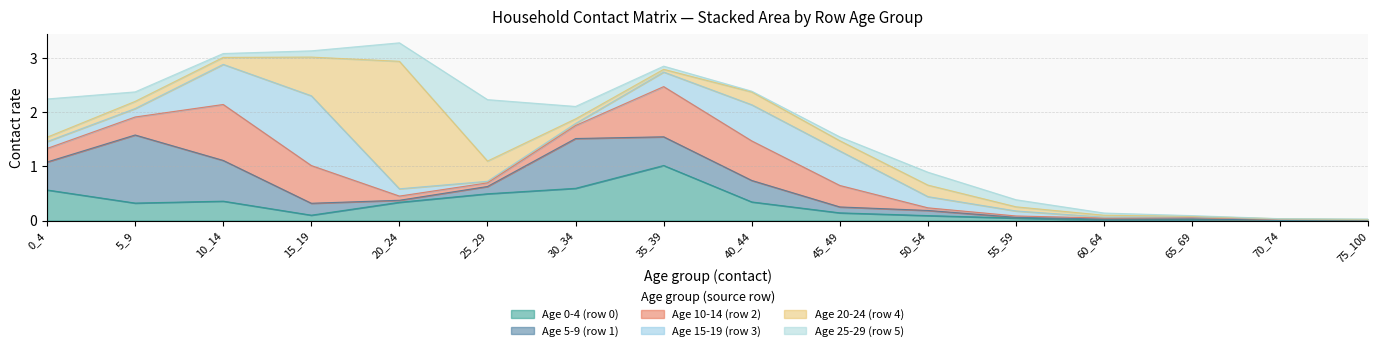

What is the sum of the Age 25-29 (row 5) values at 25_29 and 50_54?

1.4